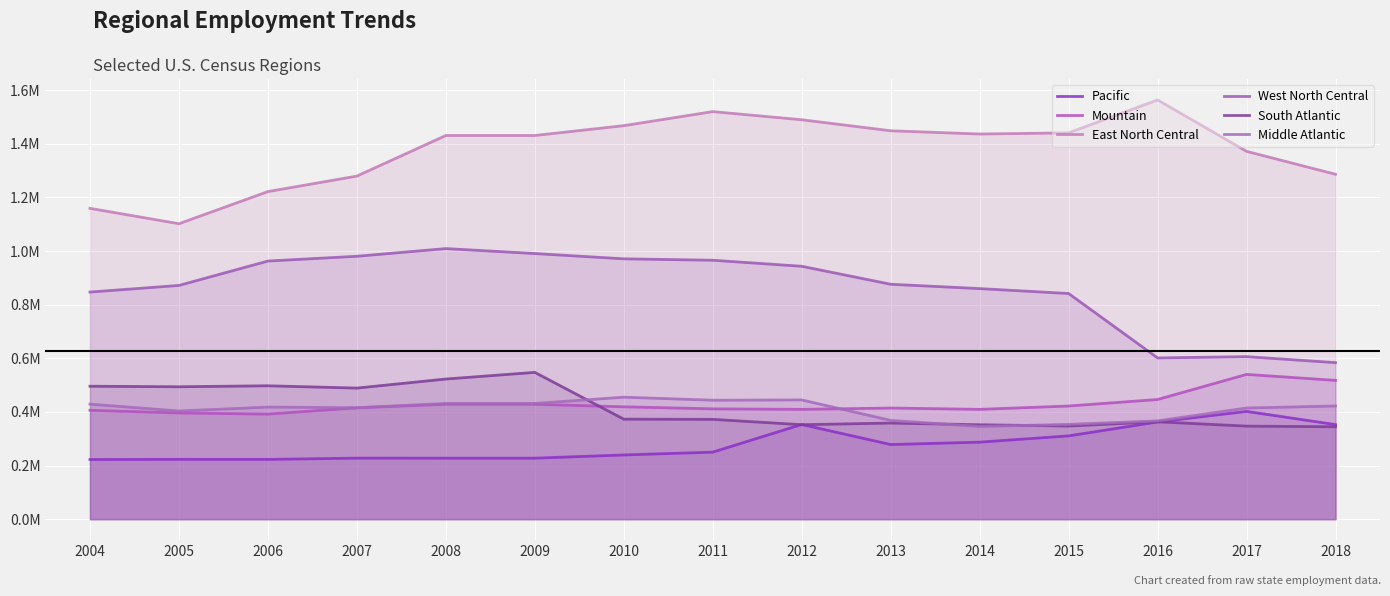

In Mountain, how many points are higher than both neighbors (excluding endpoints)?

2